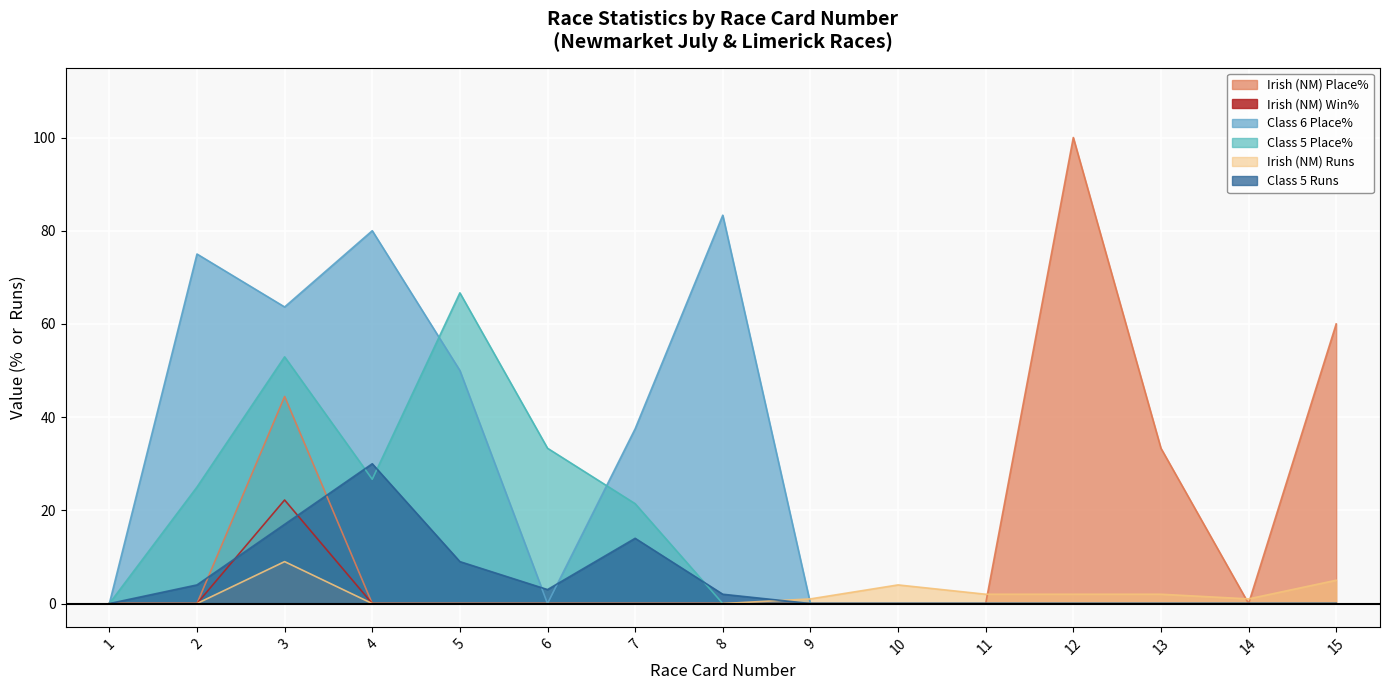

Between 6 and 12, which series saw the biggest shift?

Irish (NM) Place%